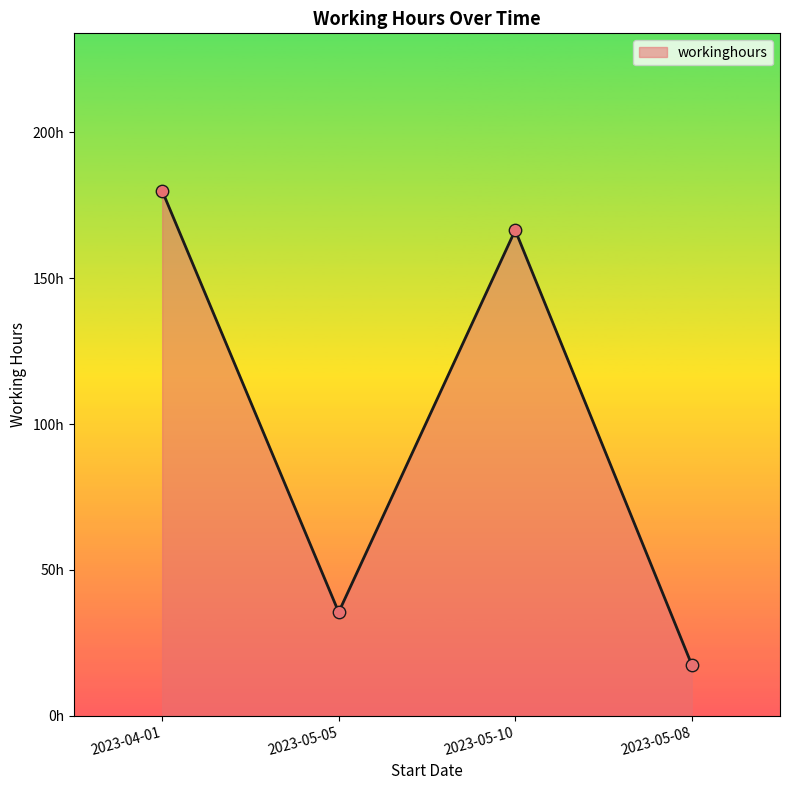

Which has a higher value, 2023-05-10 or 2023-04-01?

2023-04-01